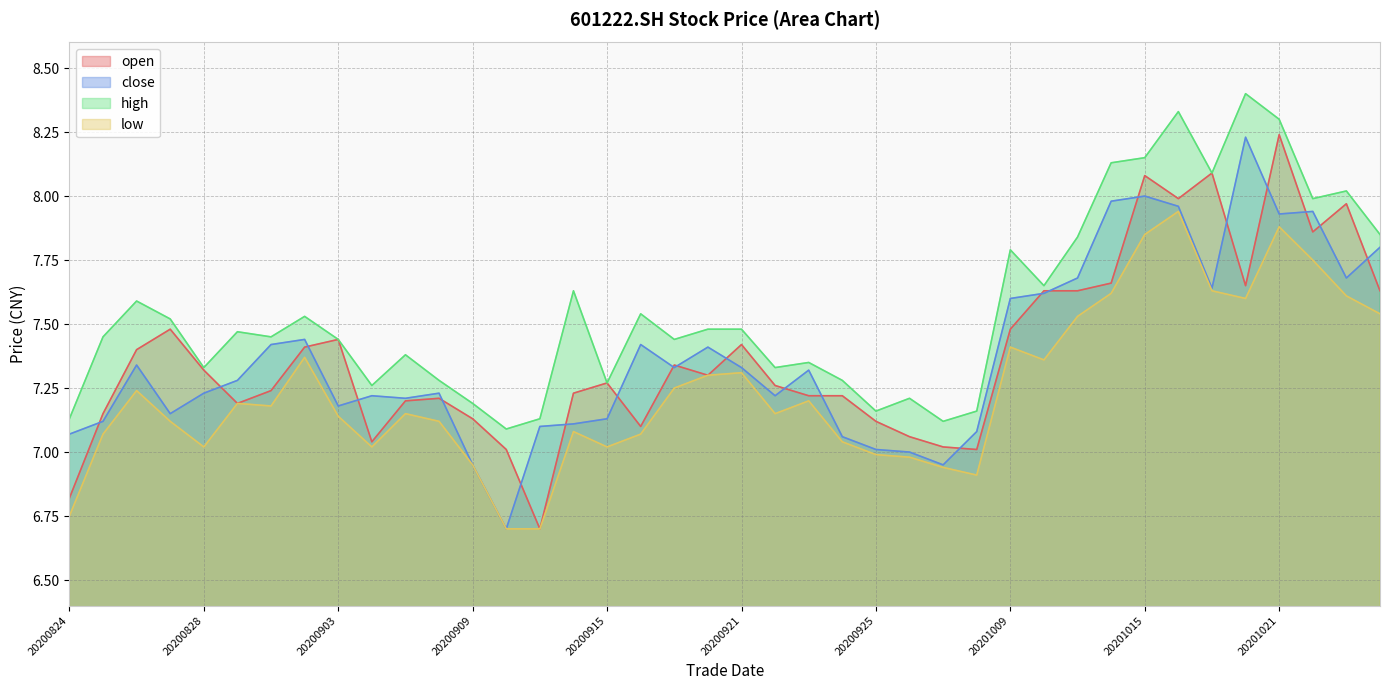

What is the sum of all open values?

295.2